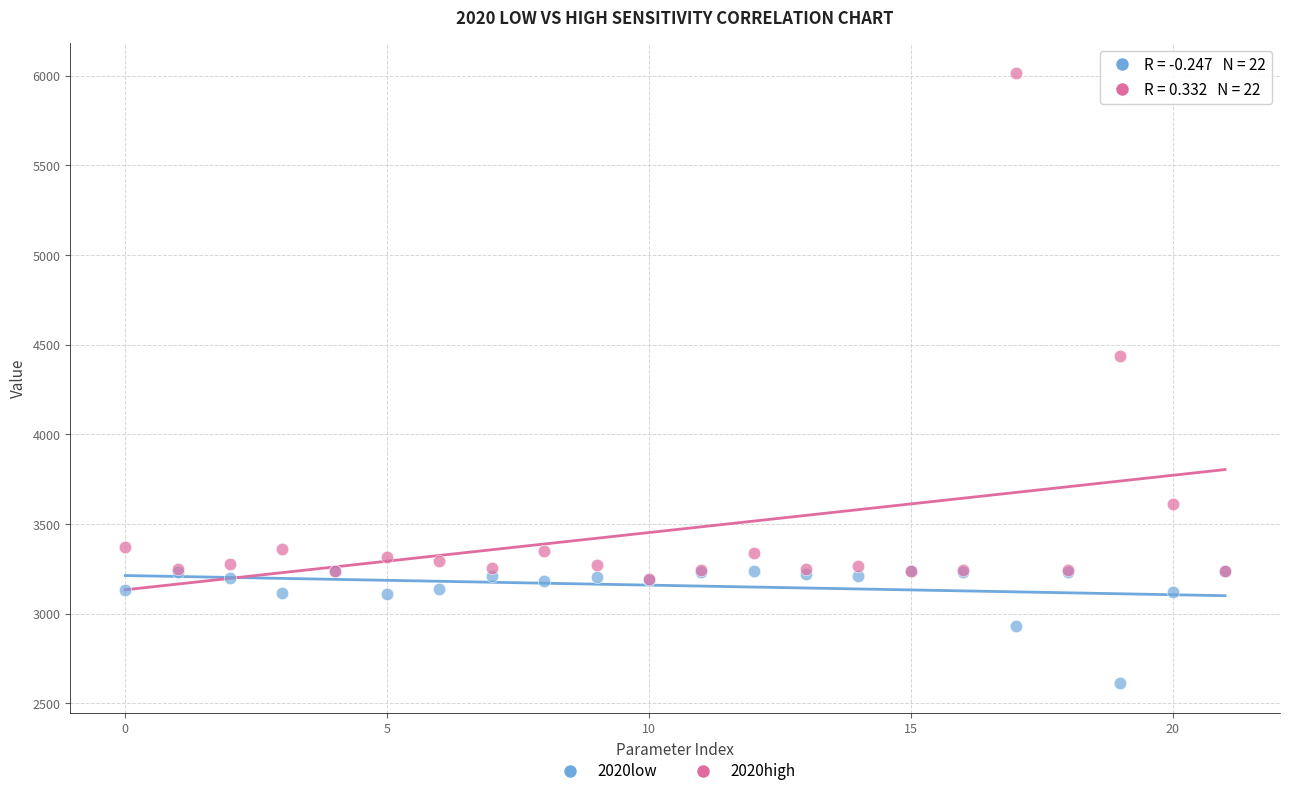

Across all series, what Y value is closest to 4314?

4436.9